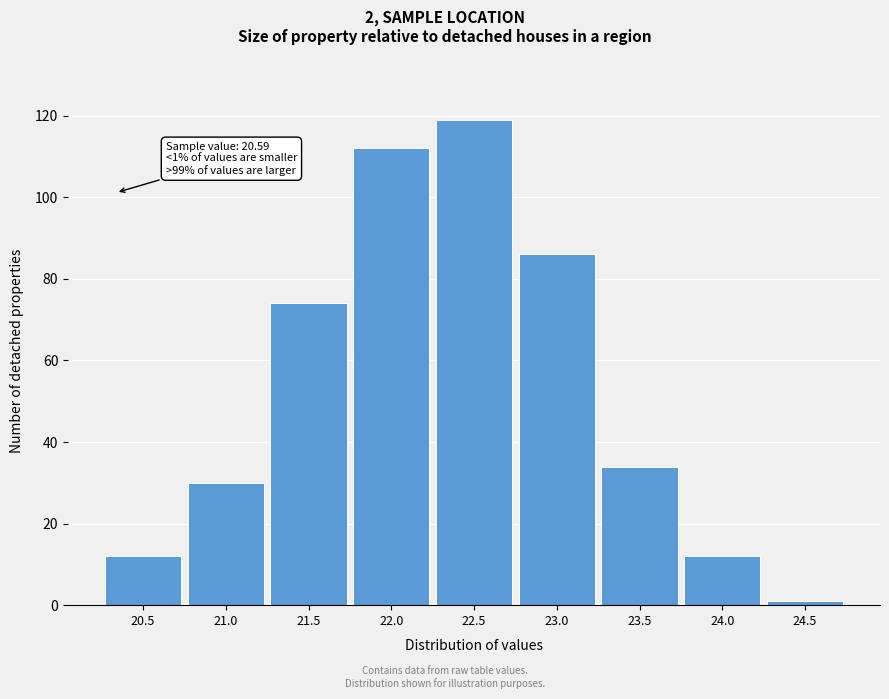

Reading left to right, list all the values displayed in this chart.

20.5=12	21.0=30	21.5=74	22.0=112	22.5=119	23.0=86	23.5=34	24.0=12	24.5=1